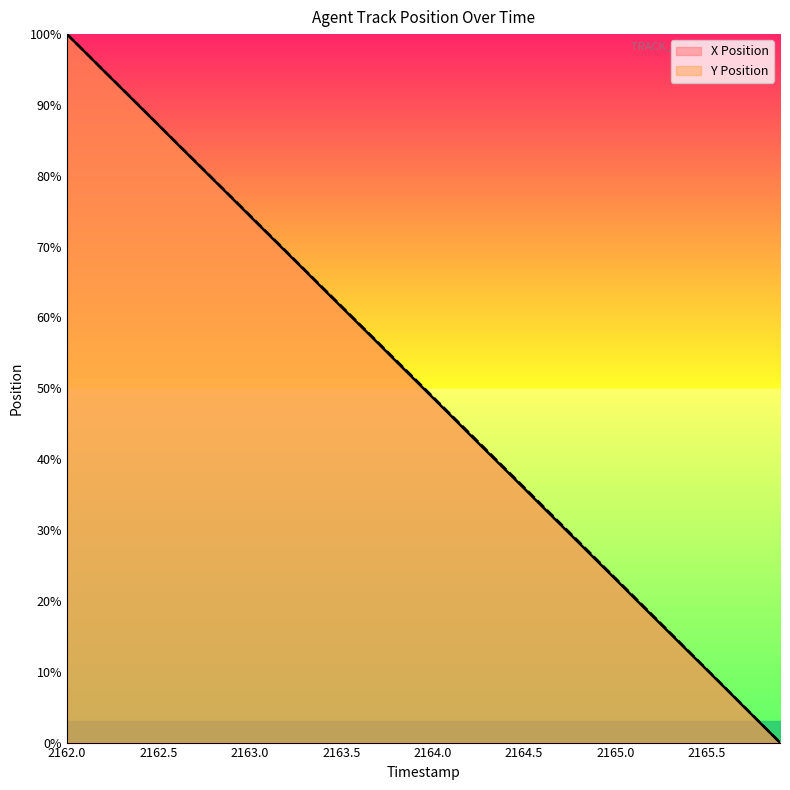

What is the average value of the X series?

50.0